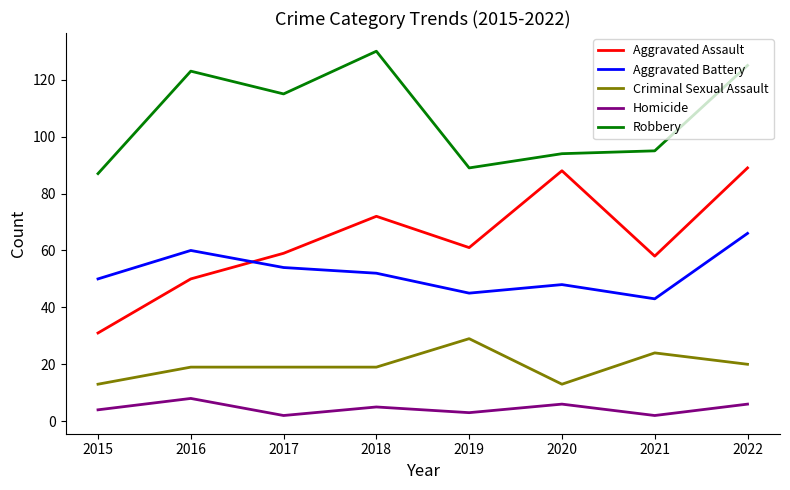

Where is the first local maximum for Aggravated Battery?

2016